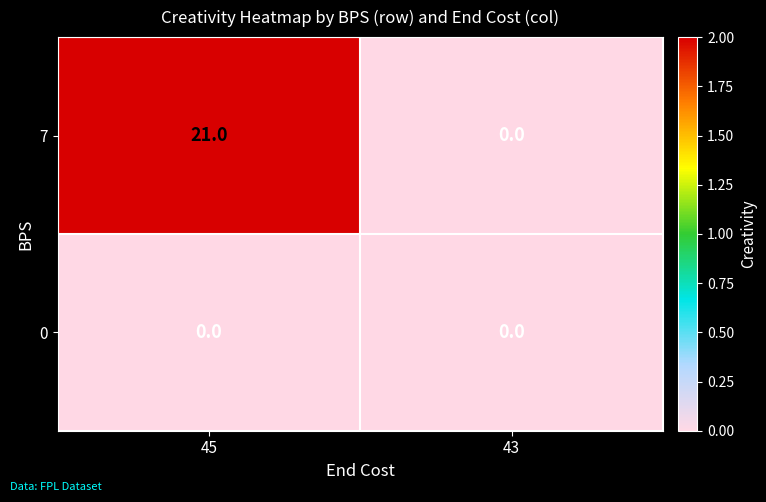

How many distinct data groups are displayed?

2